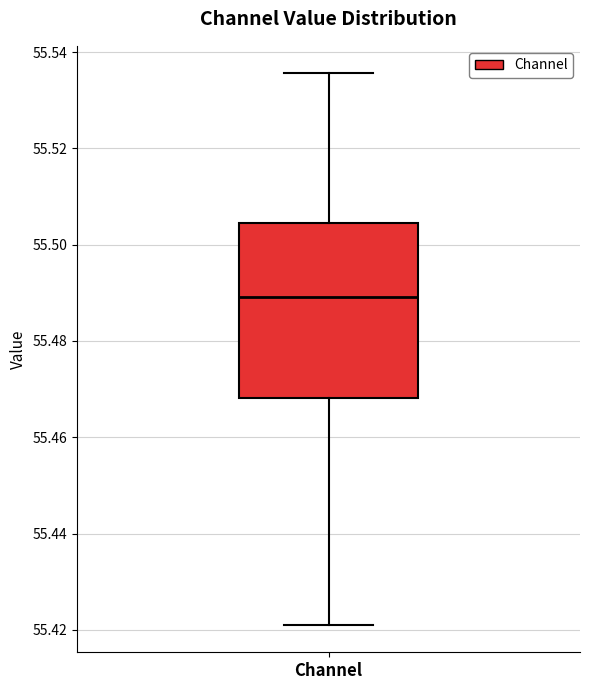

Where is the upper edge of the box for Channel on the y-axis? The values are not printed on the chart, so give them approximately, as read against the axis.

55.504